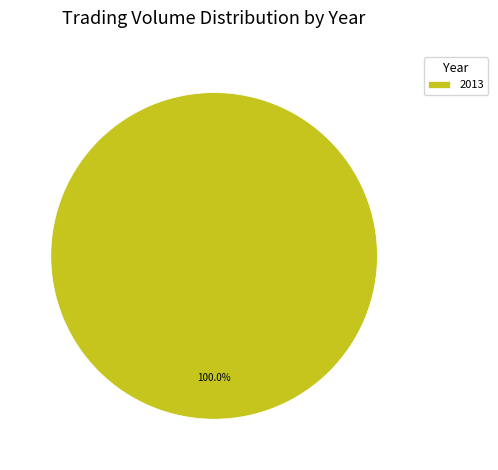

Rank the categories by value from lowest to highest.

2013